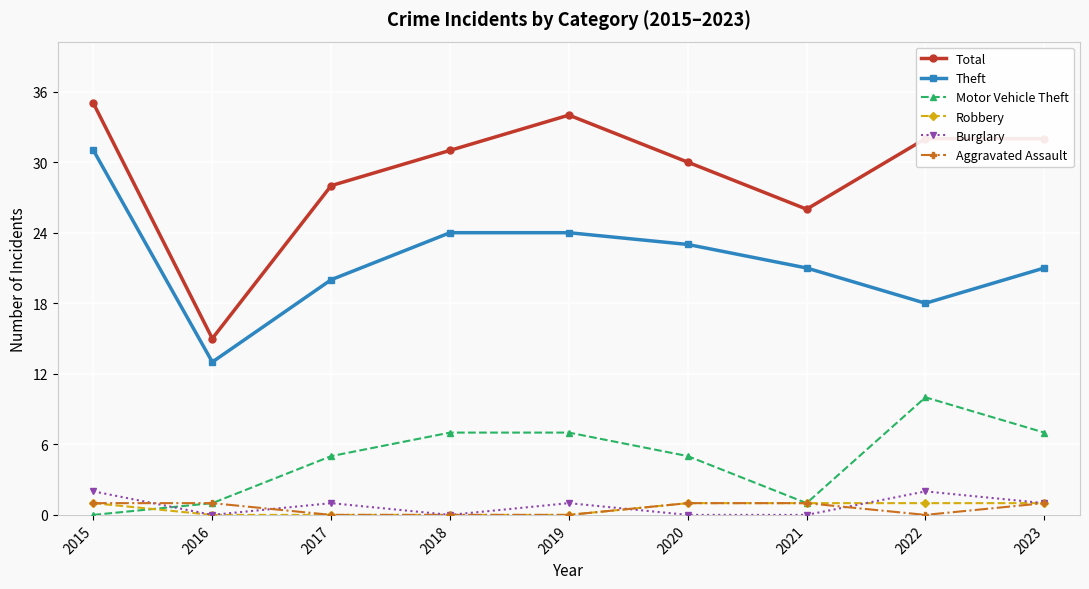

Which series has the largest range (max minus min)?

Total